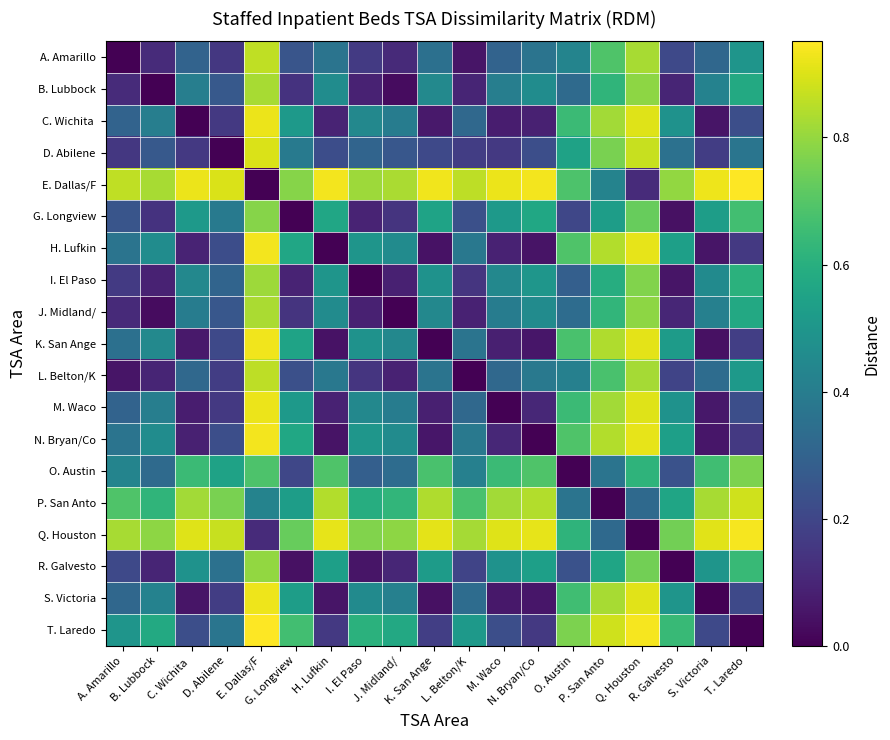

Which series has the largest total across all categories?

E. Dallas/F